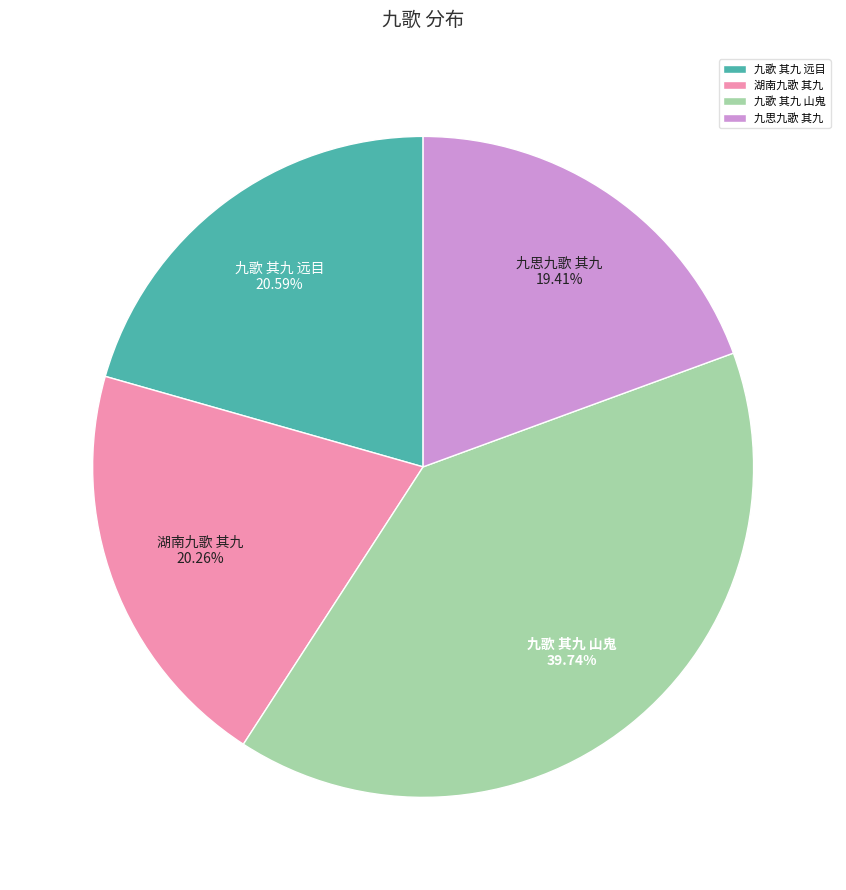

To the nearest percent, what is the combined percentage of 九歌 其九 远目 and 九歌 其九 山鬼?

60%